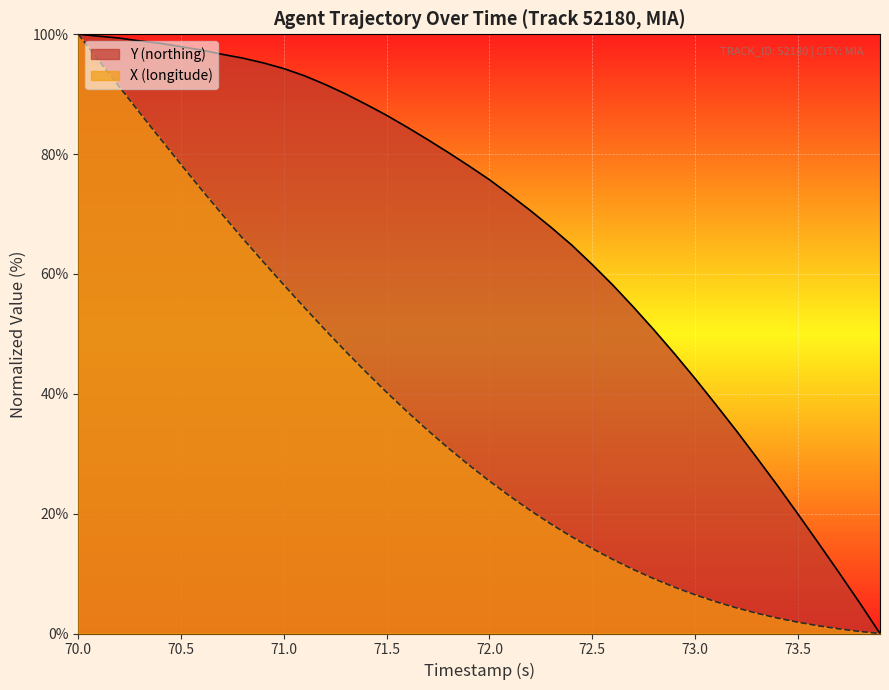

Is it true that X (longitude) equals 9.1 at 72.8?

True